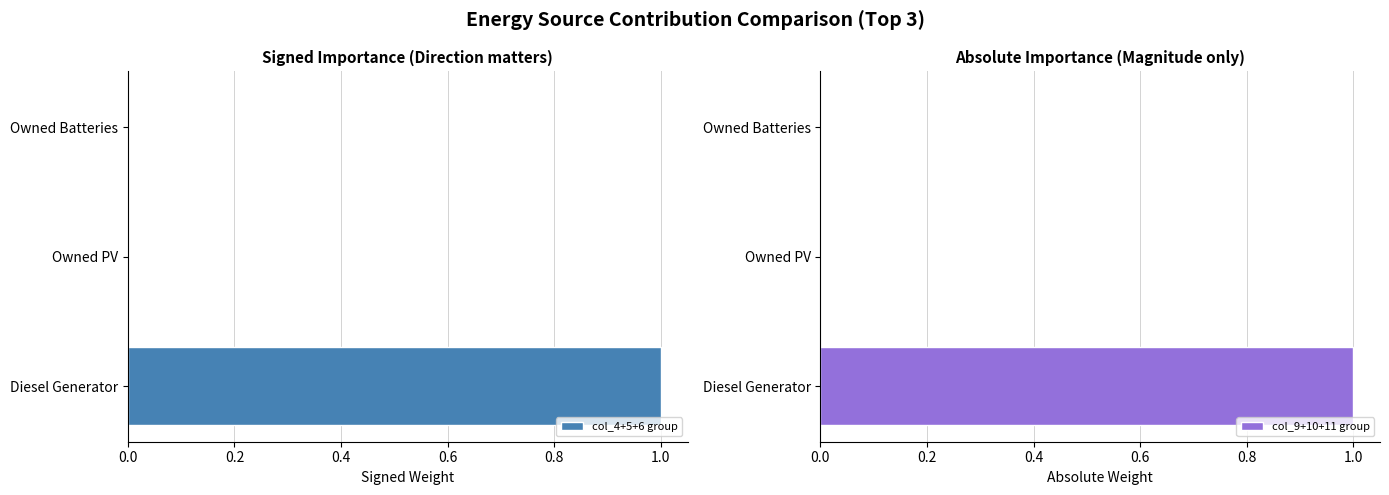

Reading left to right, extract all data points from this chart.

col_4+5+6 group: 1	0	0
col_9+10+11 group: 1	0	0